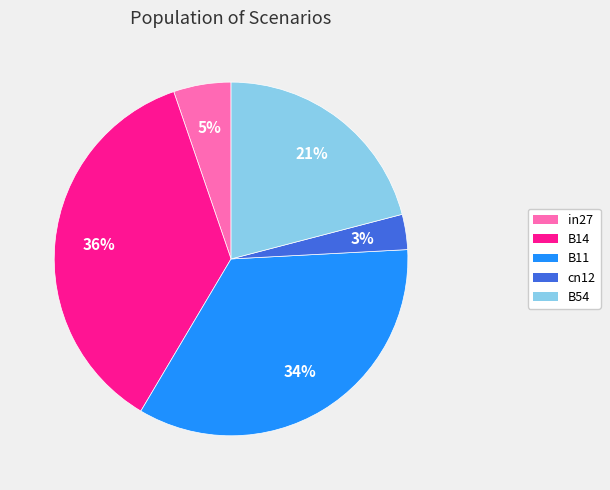

Does B14 represent more than half of the total?

No